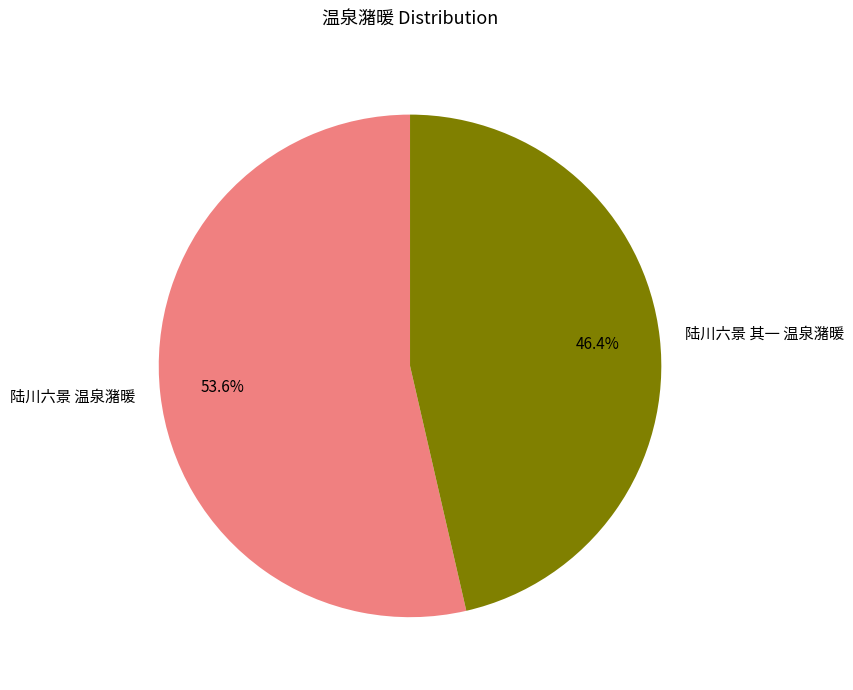

Is the sum of 陆川六景 温泉潴暖 and 陆川六景 其一 温泉潴暖 greater than half?

Yes